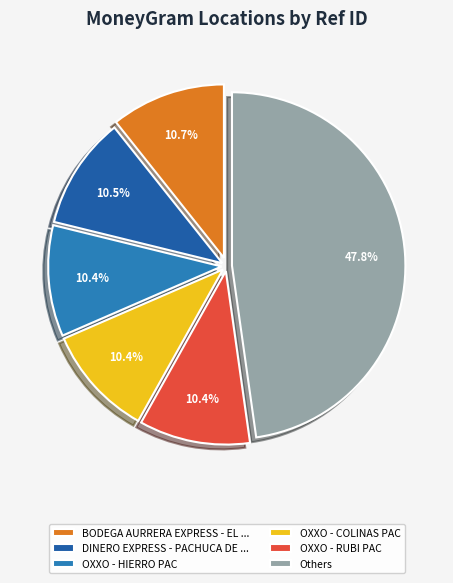

Count the number of slices in the pie.

6